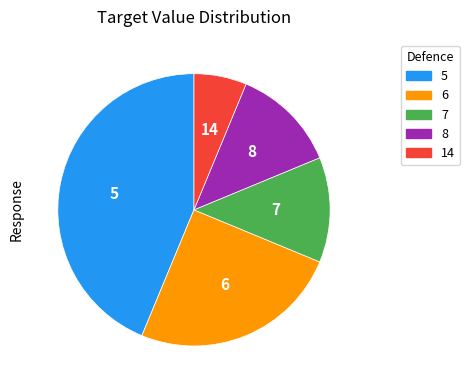

Is there any slice that represents more than half of the pie?

No